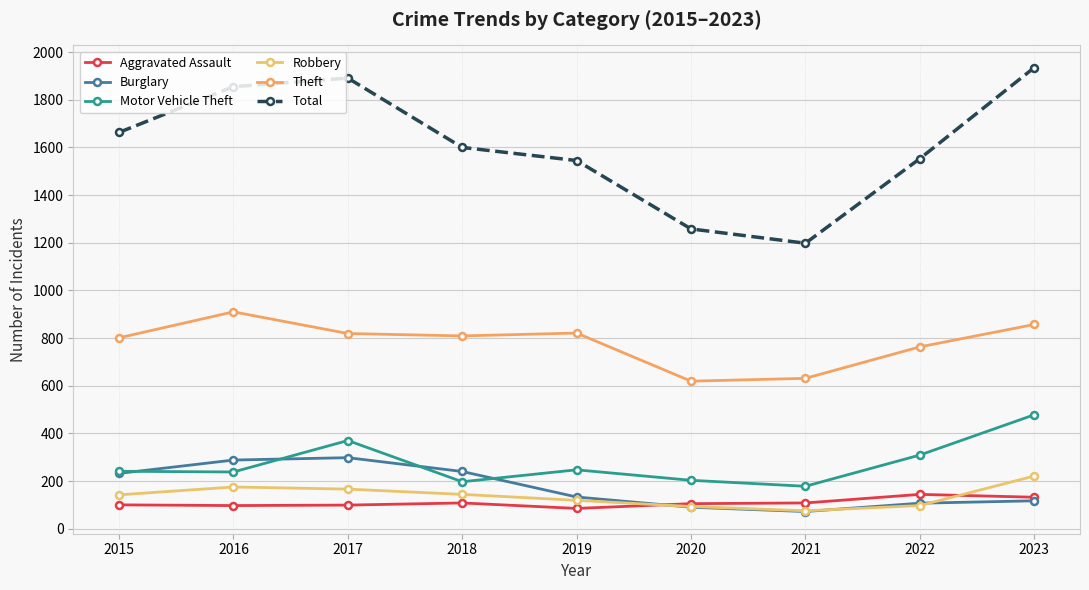

What is the sum of the Robbery values at 2015 and 2023?

363